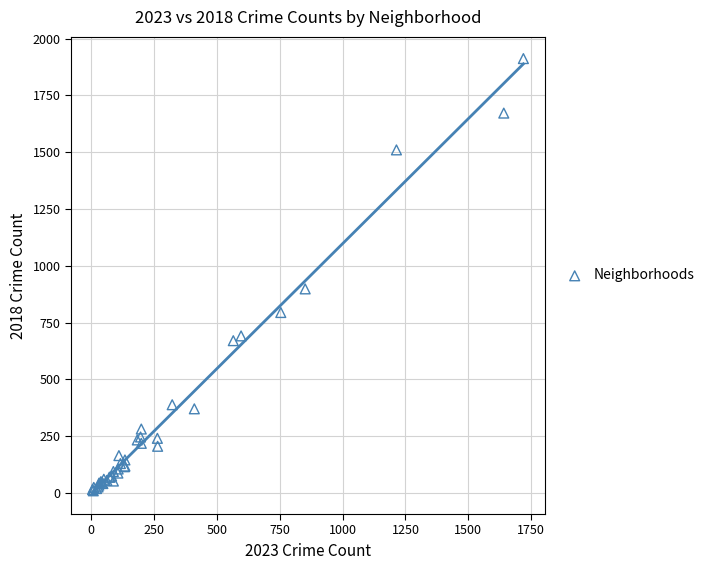

What Y value in the scatter plot is closest to 960?

898